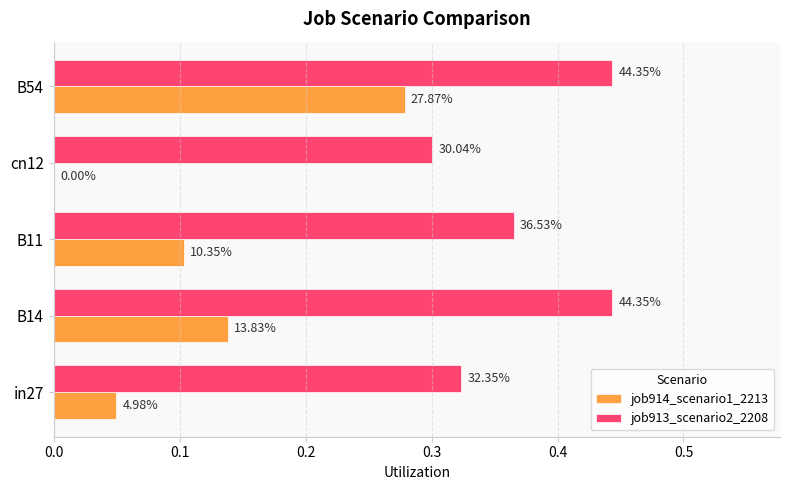

What are all the series names shown in the legend?

job914_scenario1_2213, job913_scenario2_2208